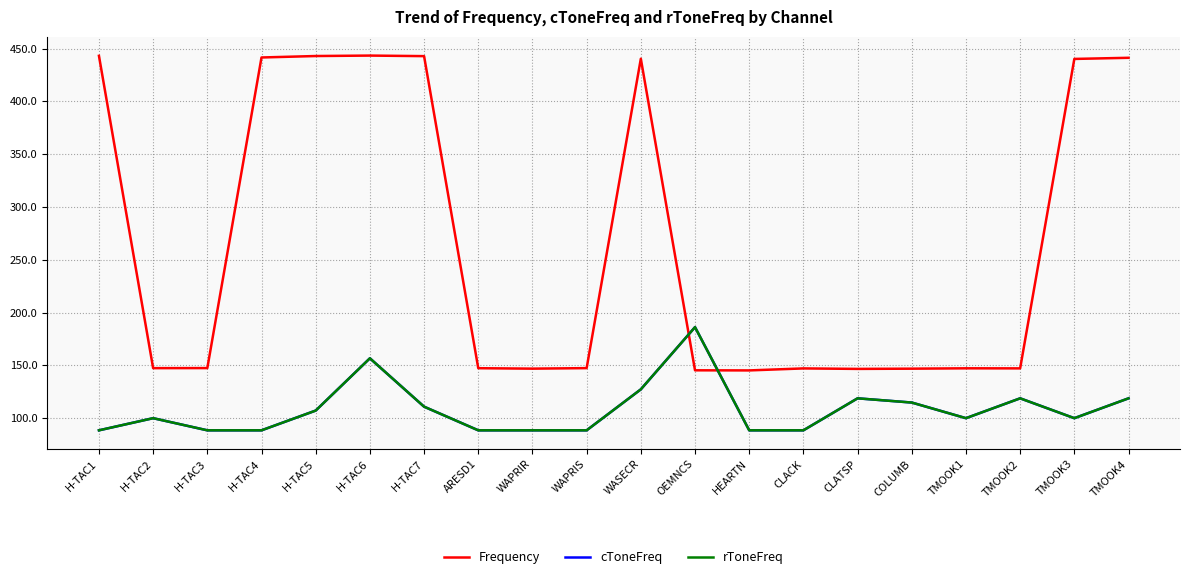

What is the minimum value shown in the chart?

88.5